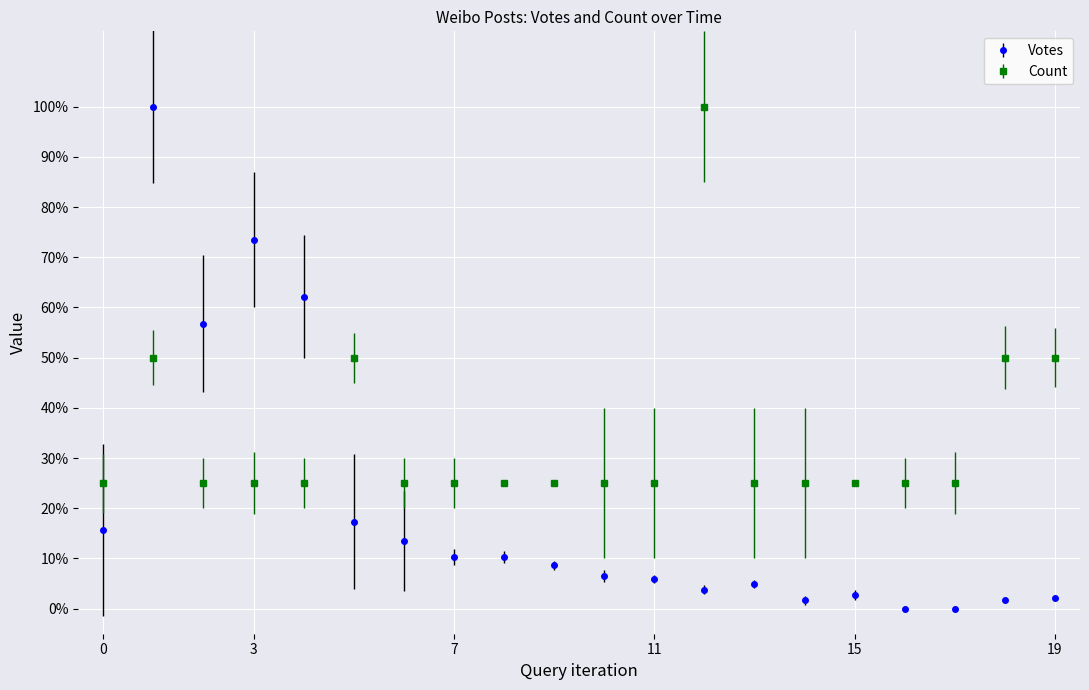

What is the sum of all Count values?

6.8